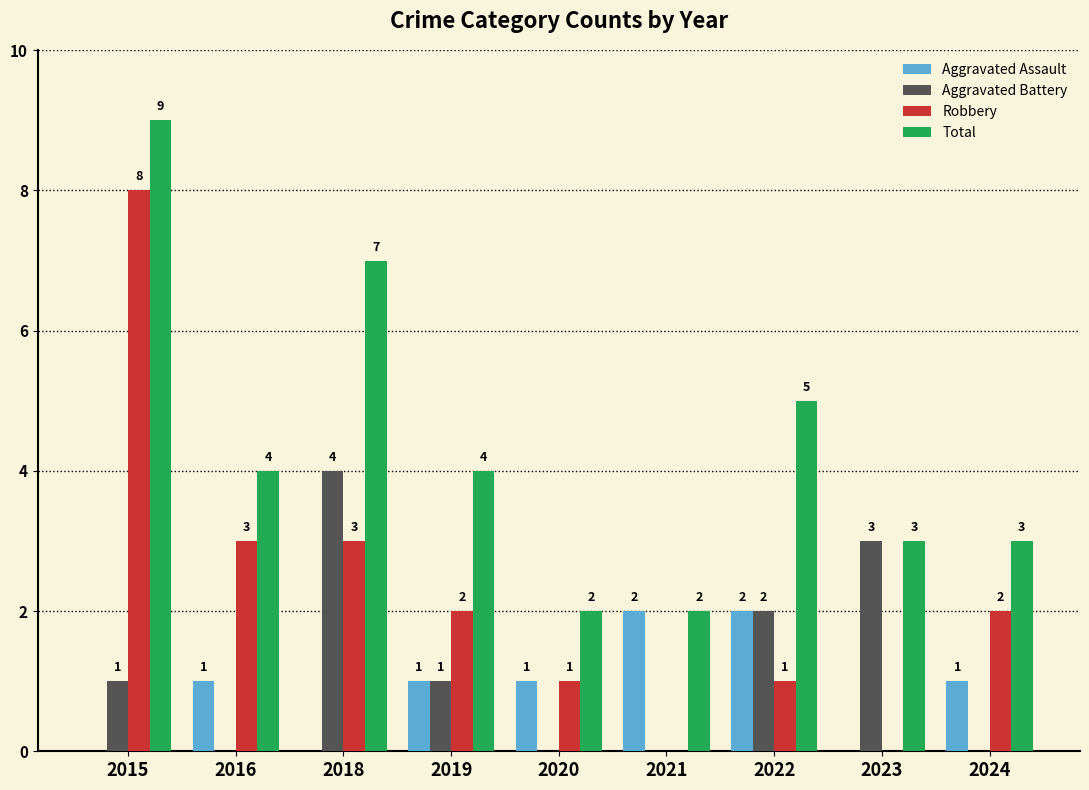

What is the total value across all series at 2022?

10